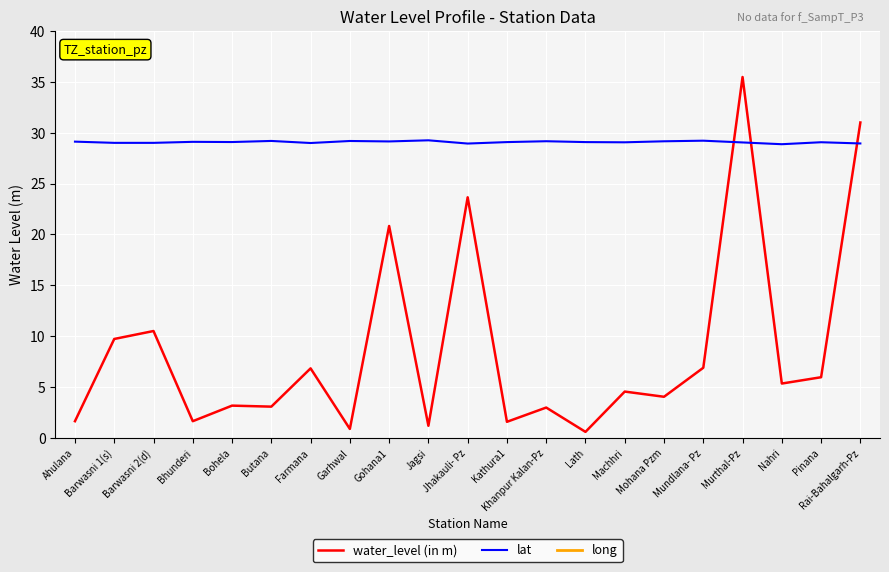

Which series has the largest range (max minus min)?

water_level (in m)